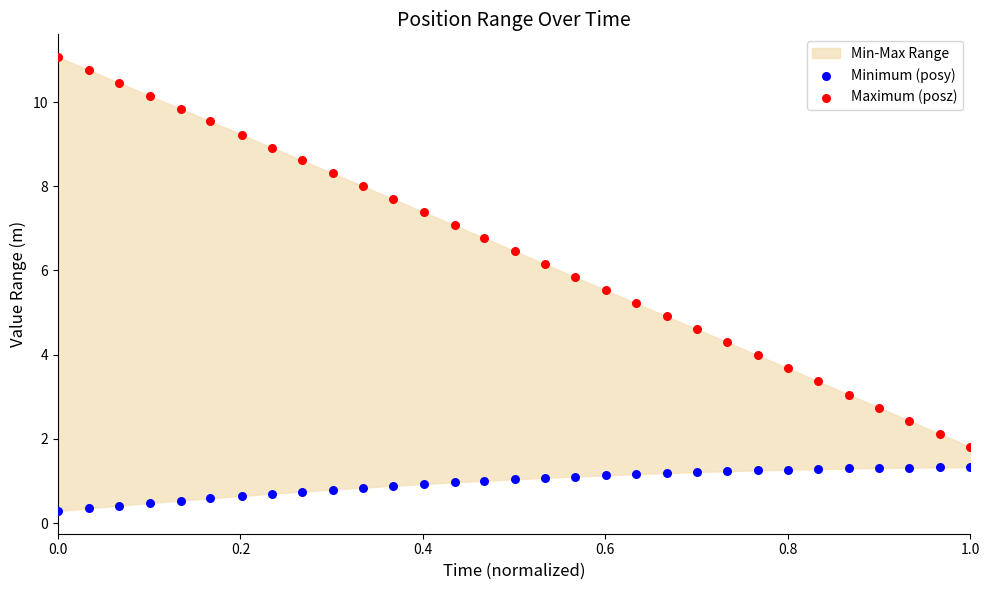

Which series has the widest spread of Y values?

Maximum (posz)